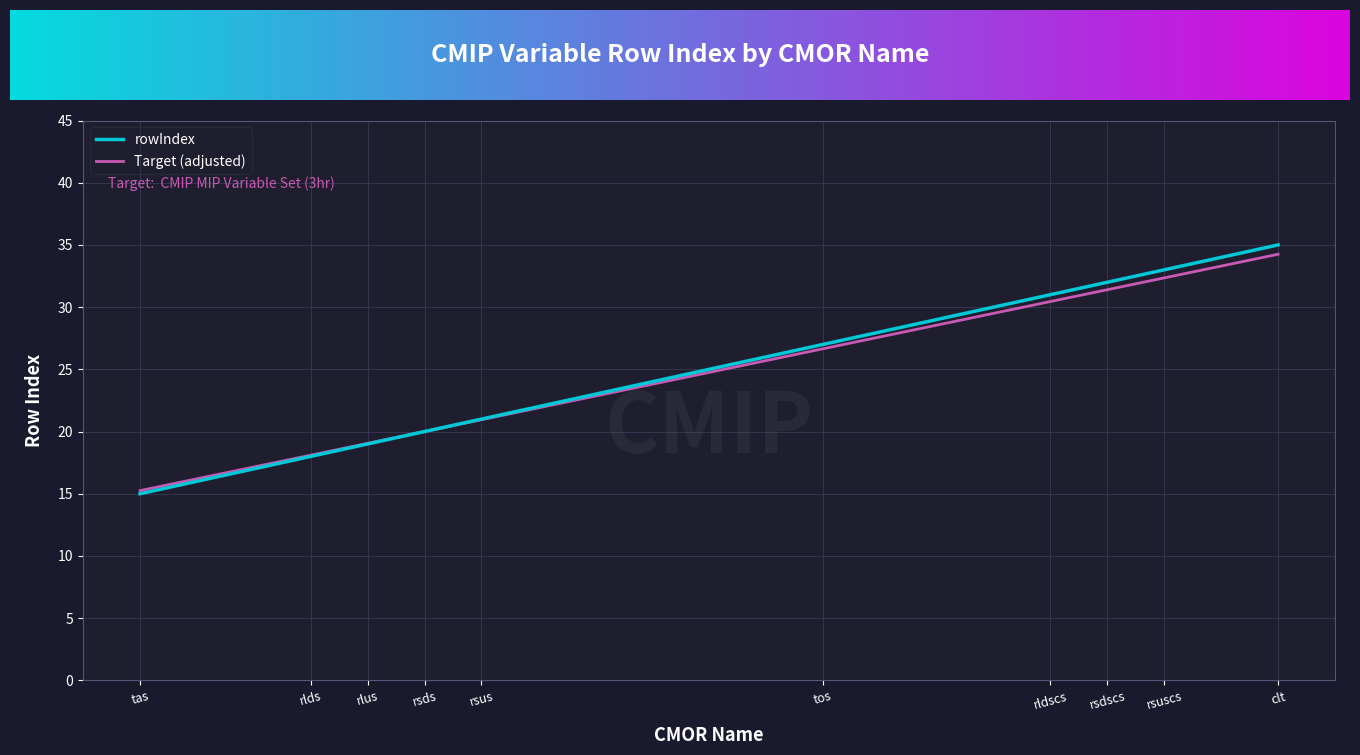

What is the minimum value shown in the chart?

15.0